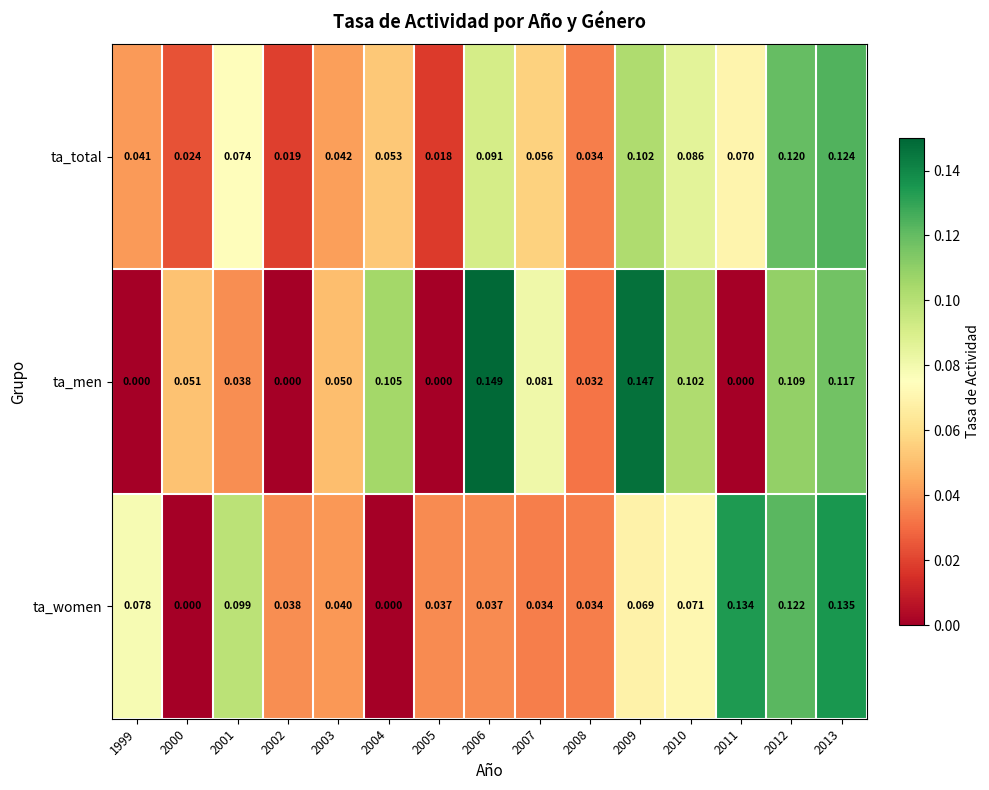

At which category is the sum across all series the highest?

2013